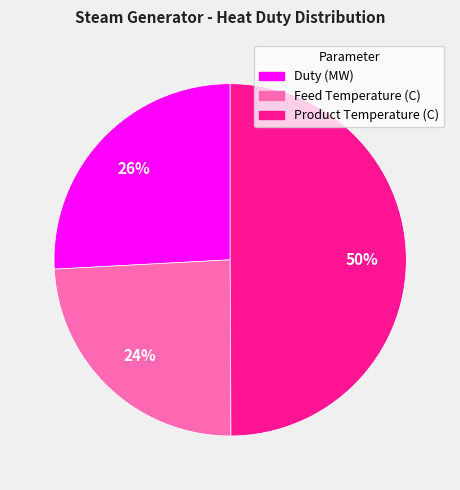

To the nearest percent, what portion does Product Temperature (C) represent?

50%